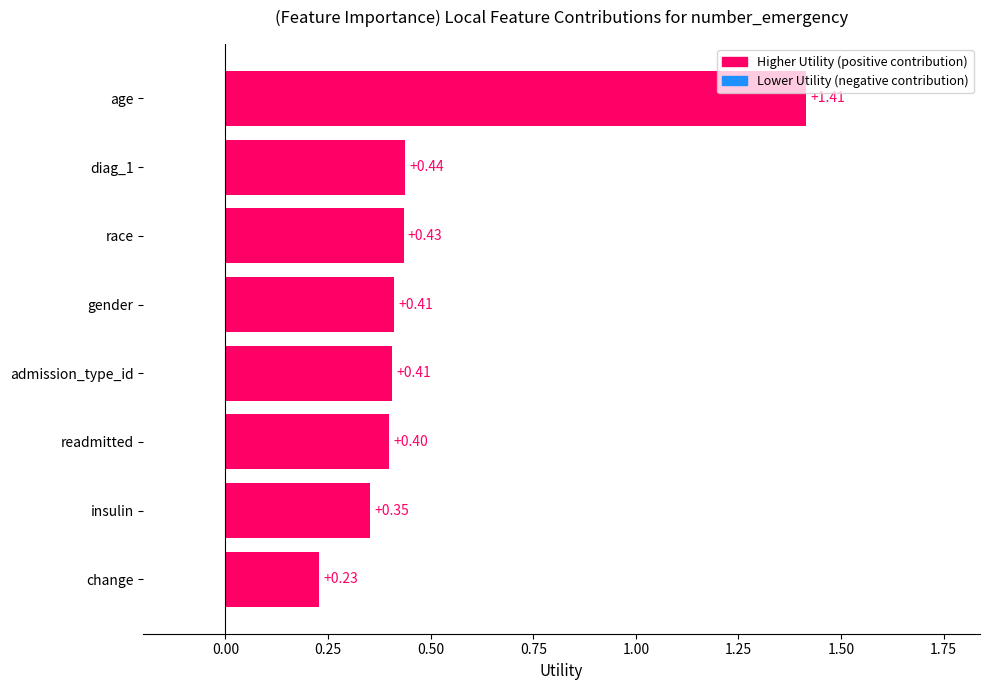

Which label corresponds to the largest value in the chart?

age